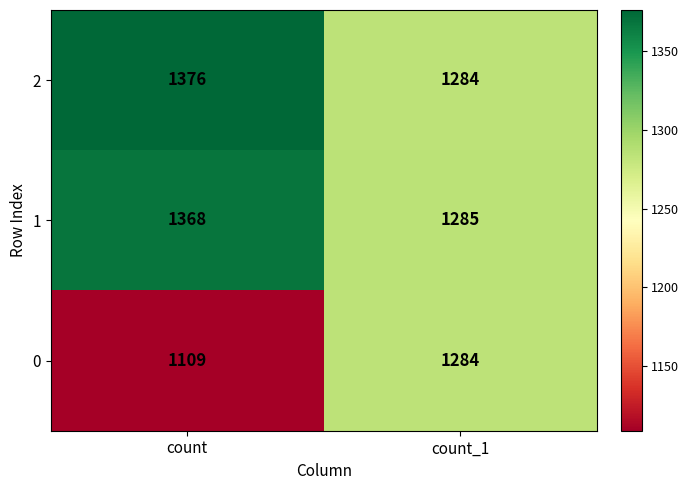

Which series changed the most between count and count_1?

0